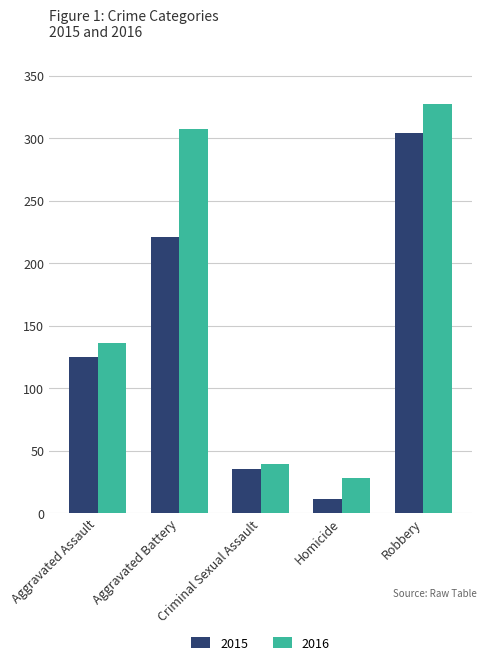

What is the total value across all series at Aggravated Assault?

261